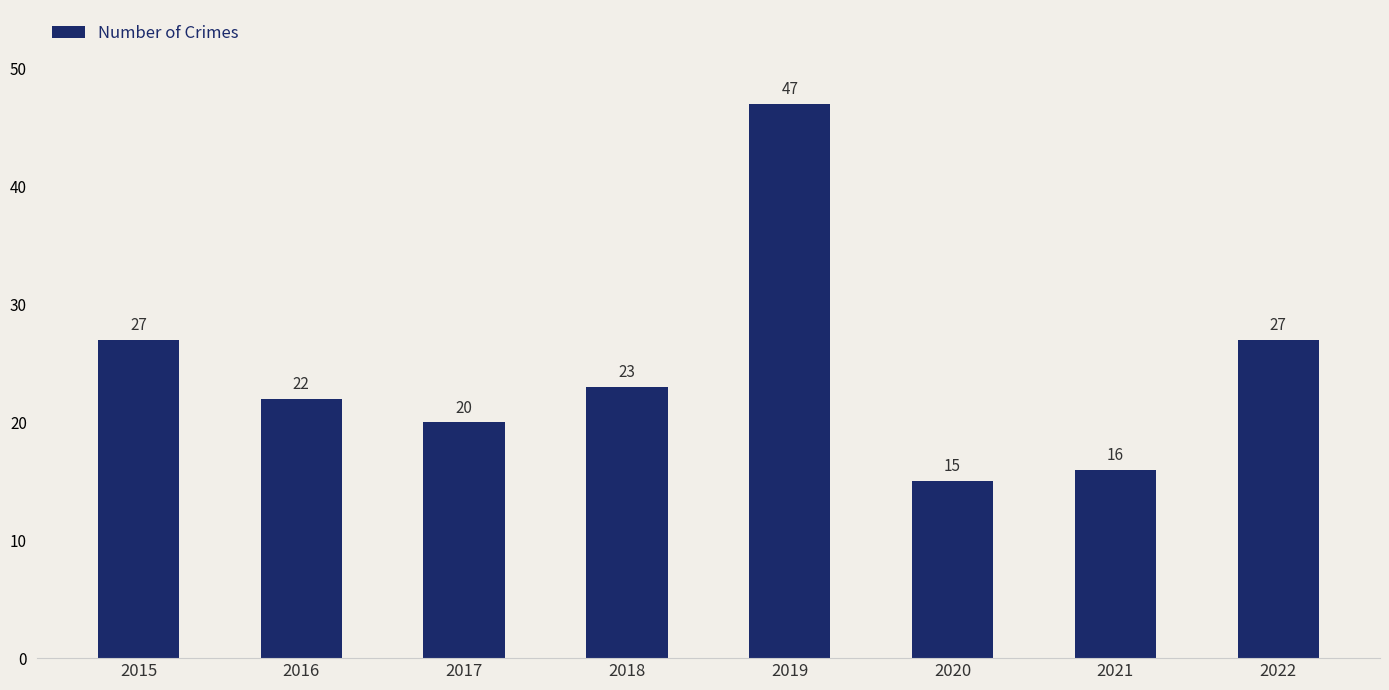

What is the greatest value displayed?

47